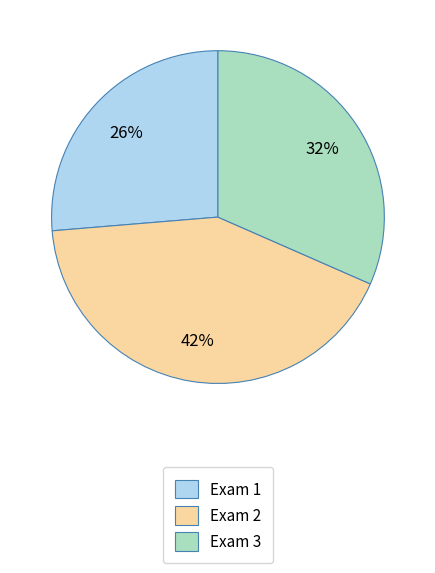

To the nearest percent, what is the difference between the largest and smallest slice percentages?

16%